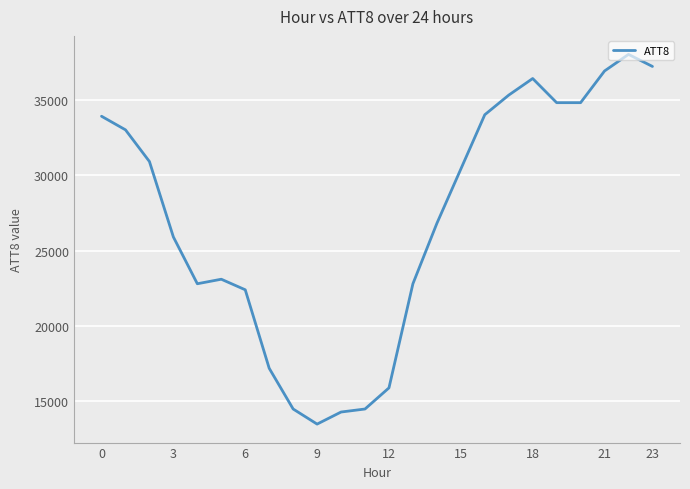

What is the difference between the maximum and minimum values?

24500